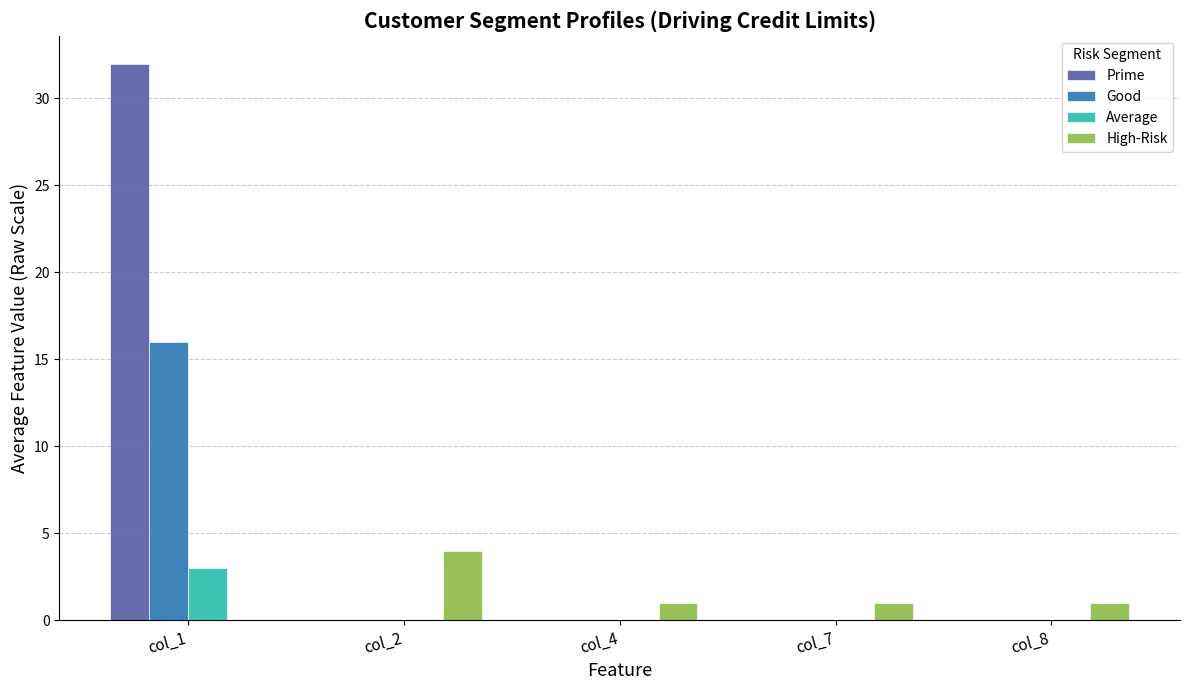

How many groups of bars are there?

5